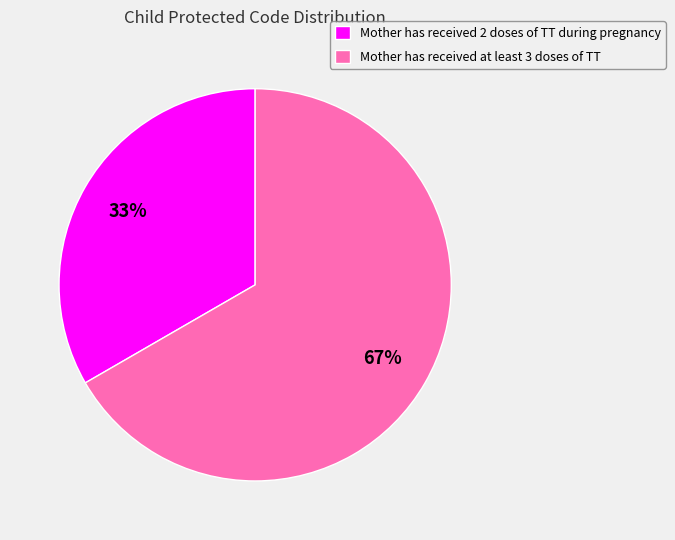

Which slice represents more than half of the pie?

Mother has received at least 3 doses of TT